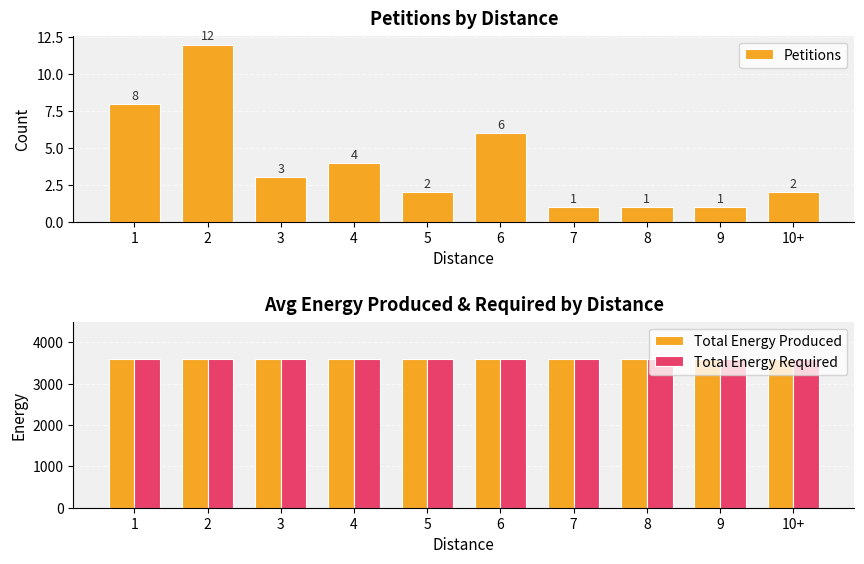

What is the approximate value of Petitions at 5?

2